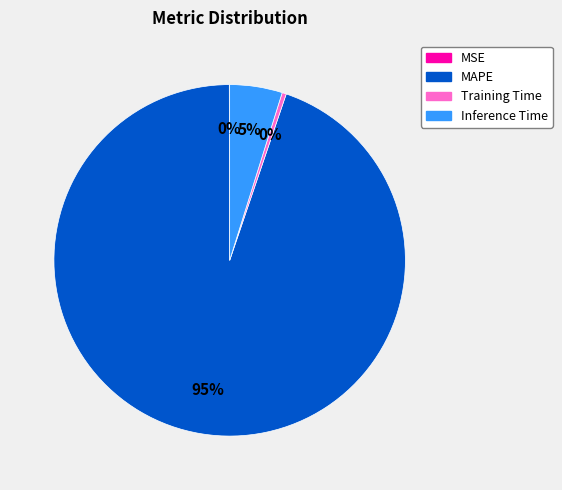

Is the sum of MAPE and Inference Time greater than half?

Yes